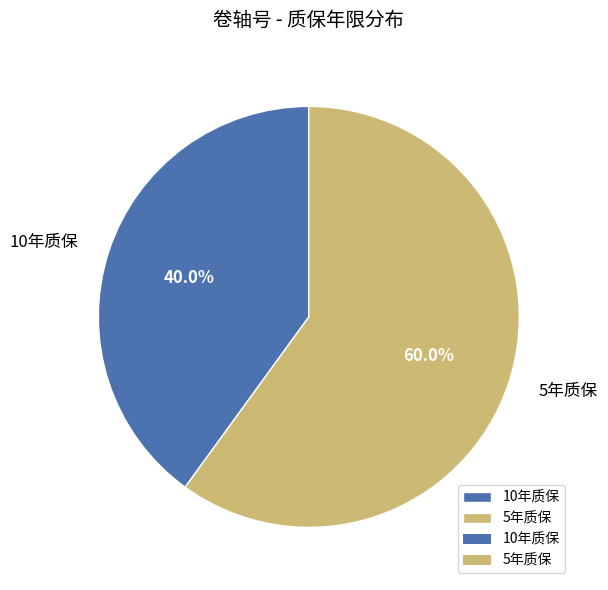

Rank the categories by value from highest to lowest.

5年质保, 10年质保